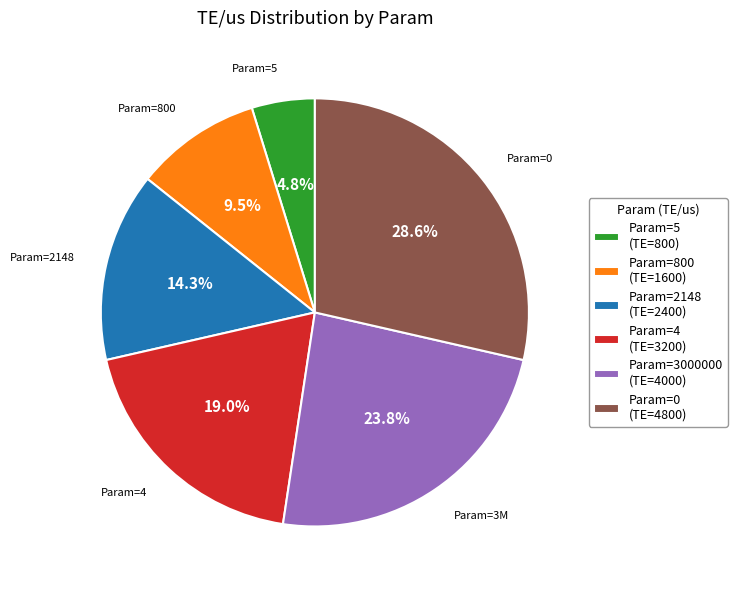

What is the ratio of the value at Param=0 (TE=4800) to the value at Param=2148 (TE=2400)?

2.0